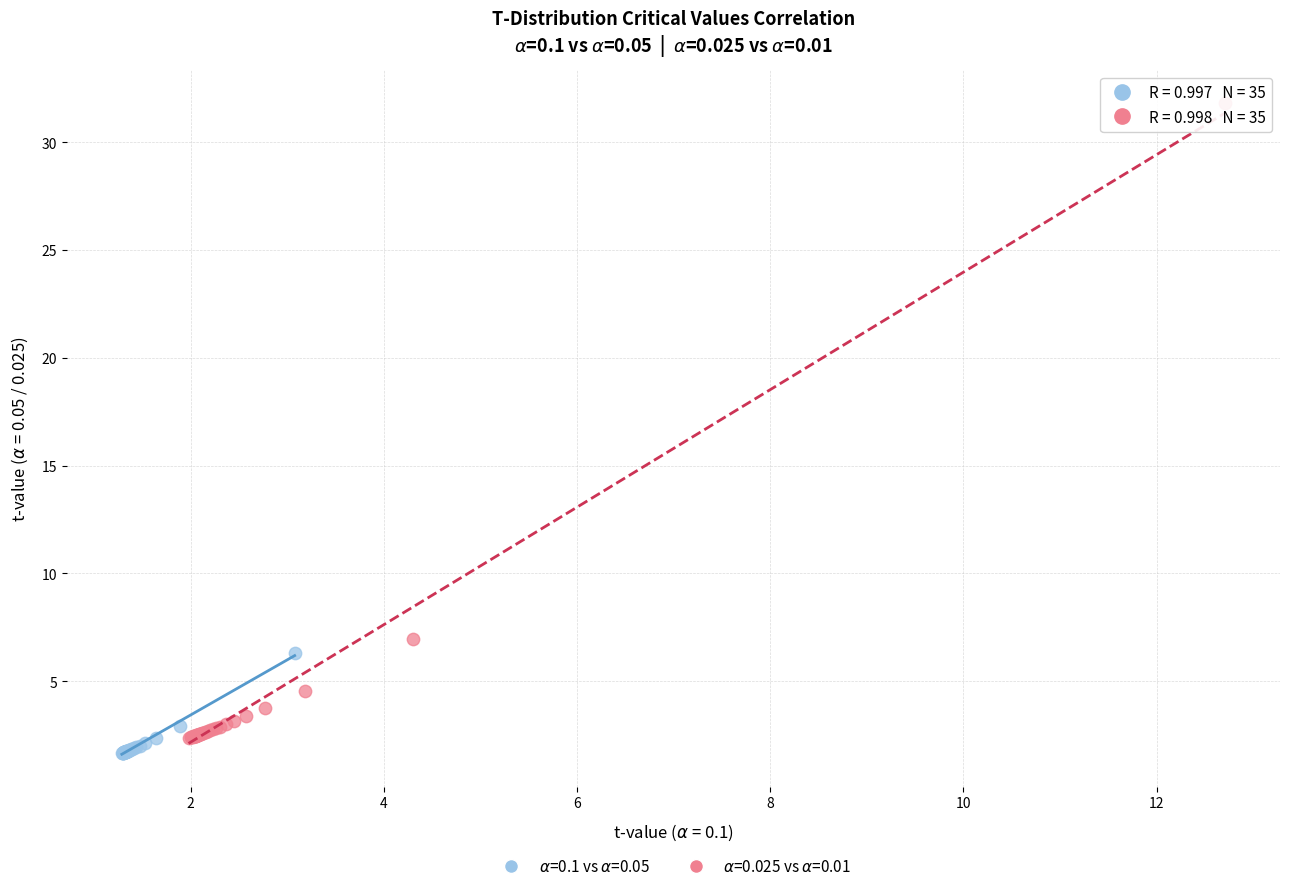

What are all the series names shown in the legend?

$\alpha$=0.1 vs $\alpha$=0.05, $\alpha$=0.025 vs $\alpha$=0.01